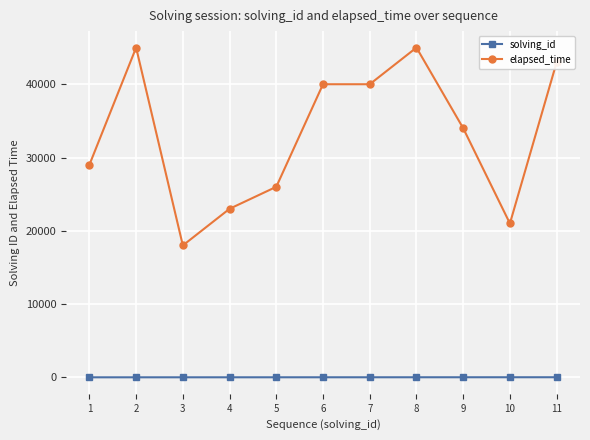

True or false: elapsed_time and solving_id cross at least once.

False